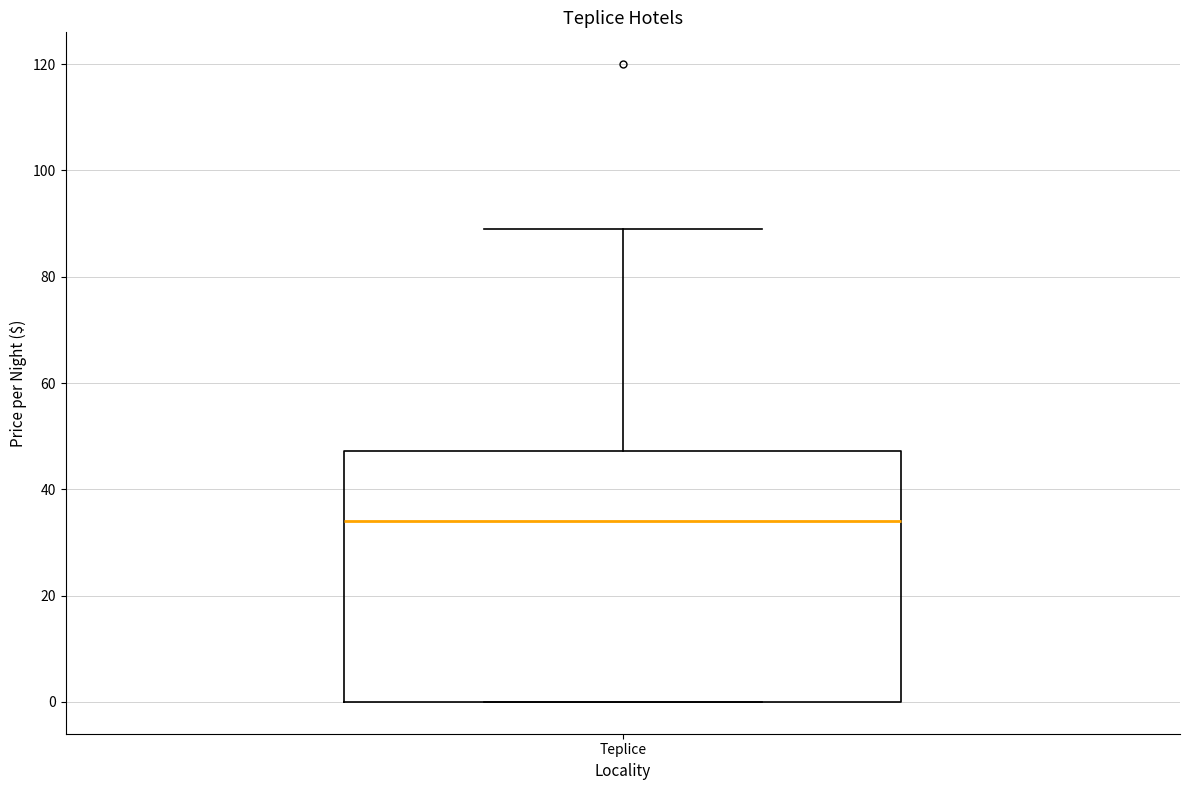

Where is the upper edge of the box for Teplice on the y-axis? The values are not printed on the chart, so give them approximately, as read against the axis.

48